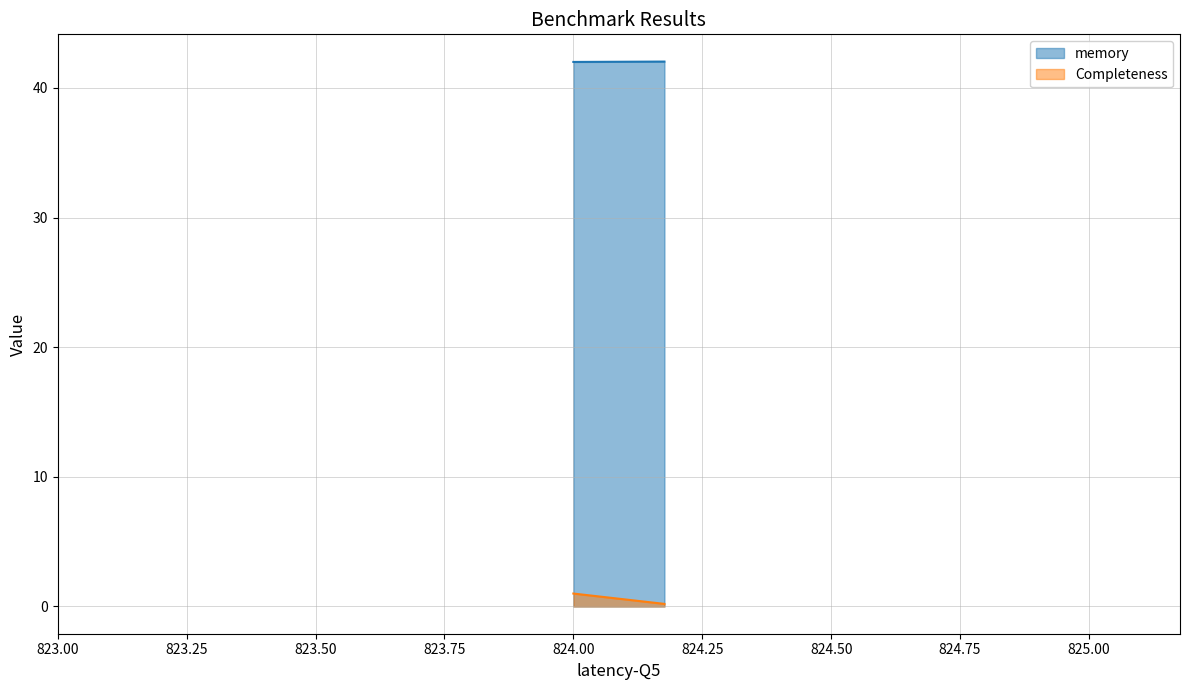

Rank the series at 824.1766381766382 from lowest to highest value.

Completeness, memory